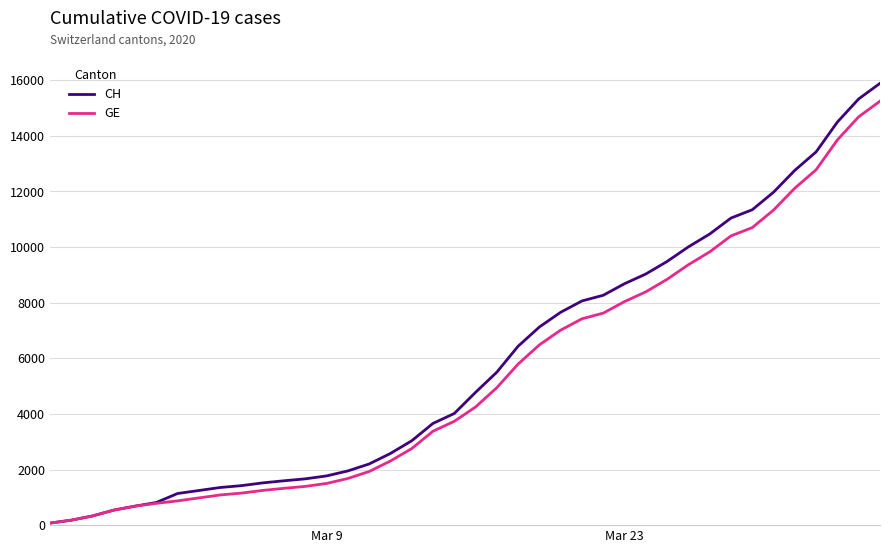

Which series has the widest spread of values?

CH